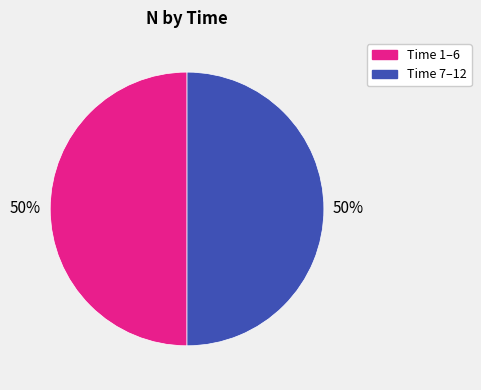

How many slices are in this pie chart?

2